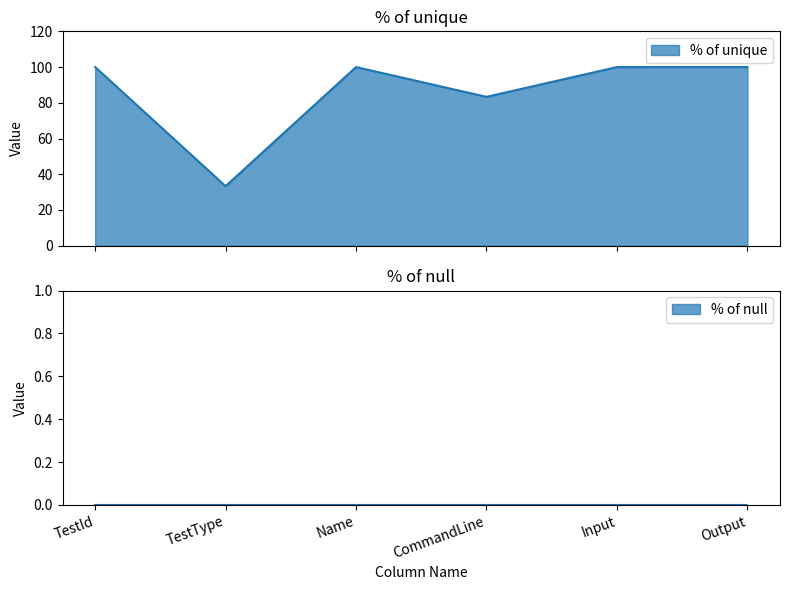

What is the change in value from CommandLine to Input?

+16.7